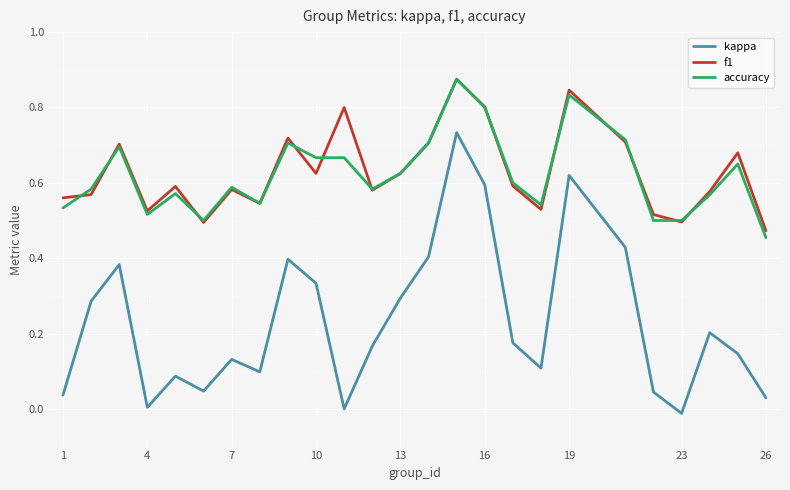

True or false: accuracy and kappa cross at least once.

False